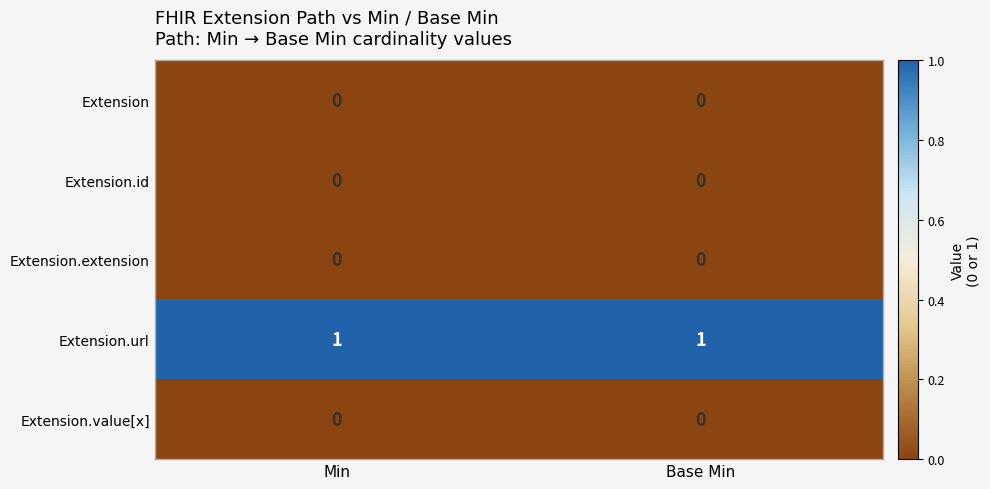

Is the value of Extension.url at Base Min greater than the value of Extension at Min?

Yes